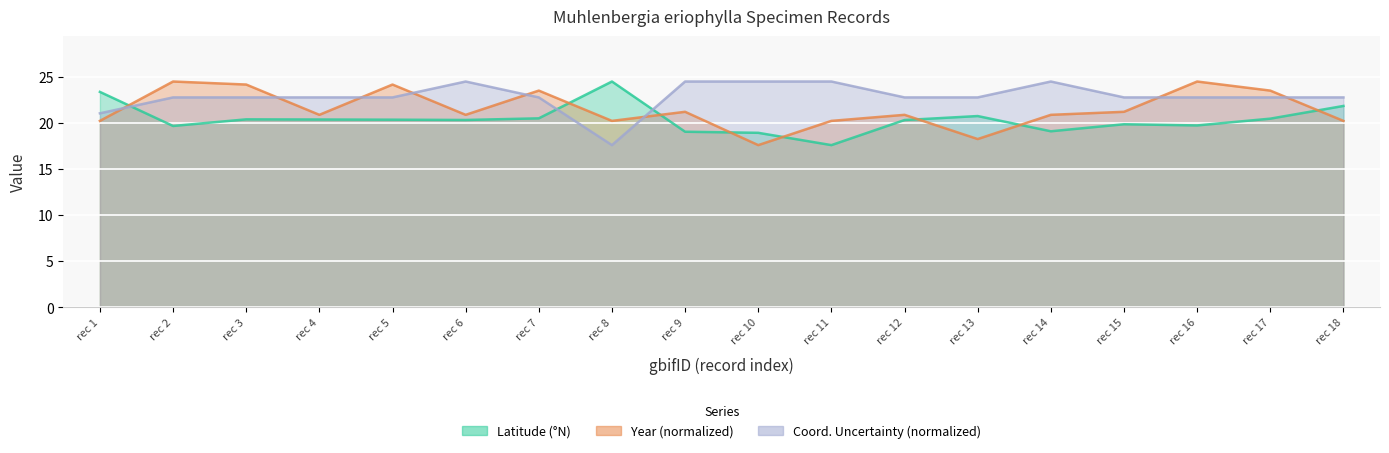

Which series has the largest range (max minus min)?

lat